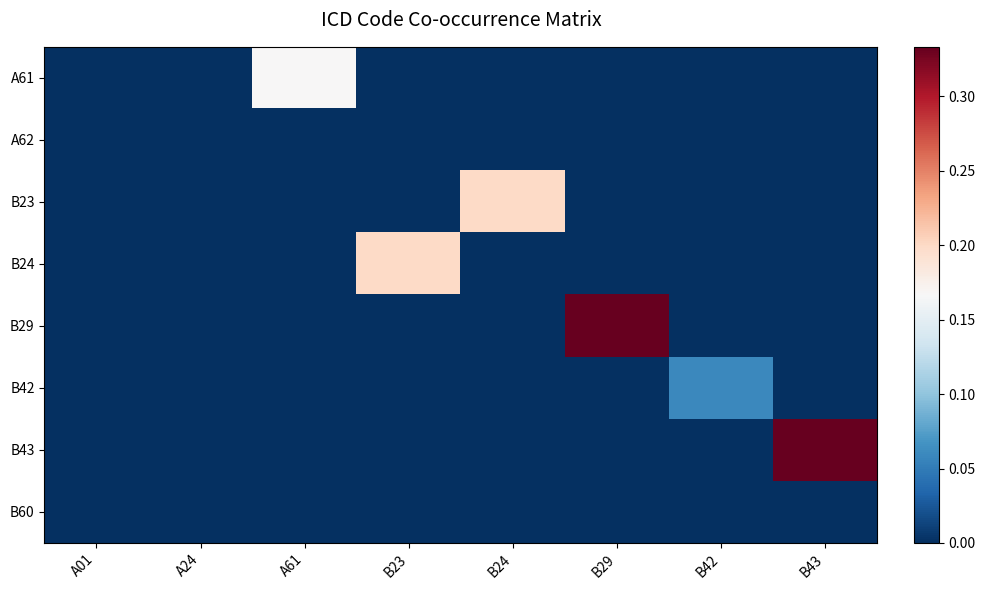

At B43, list the series in order from smallest to largest.

A61, A62, B23, B24, B29, B42, B60, B43